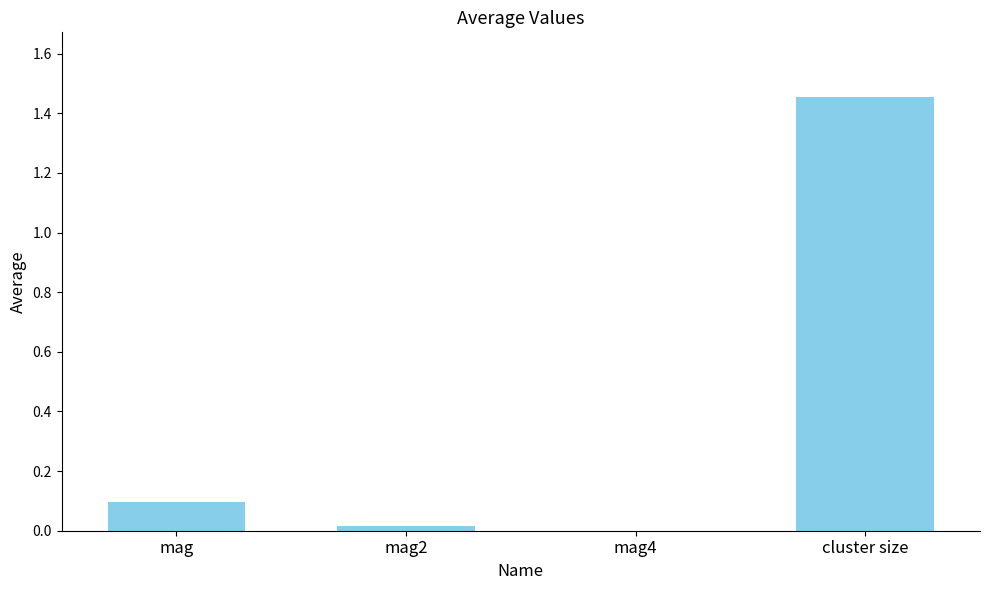

The value at mag4 is 0.0. True or false?

True